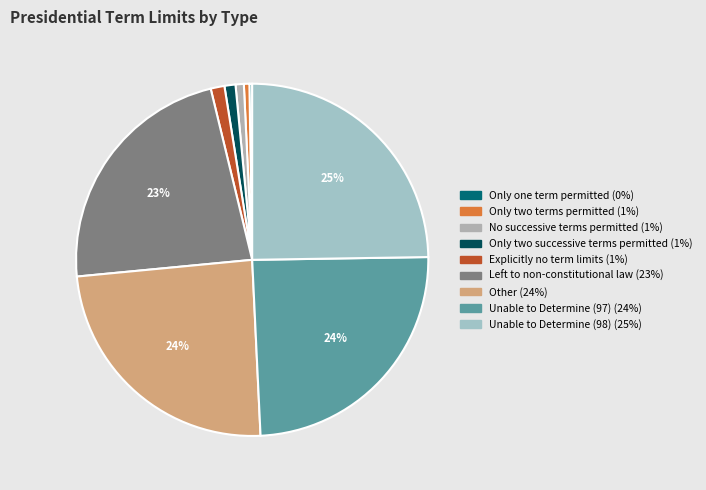

Is it true that Unable to Determine (98) is 33% of the pie?

False